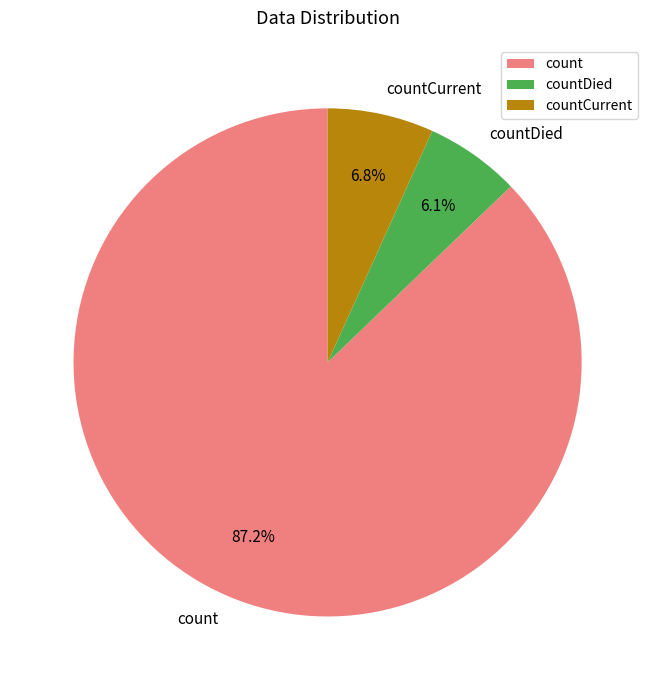

To the nearest percent, what is the difference between the countCurrent and countDied slice percentages?

1%